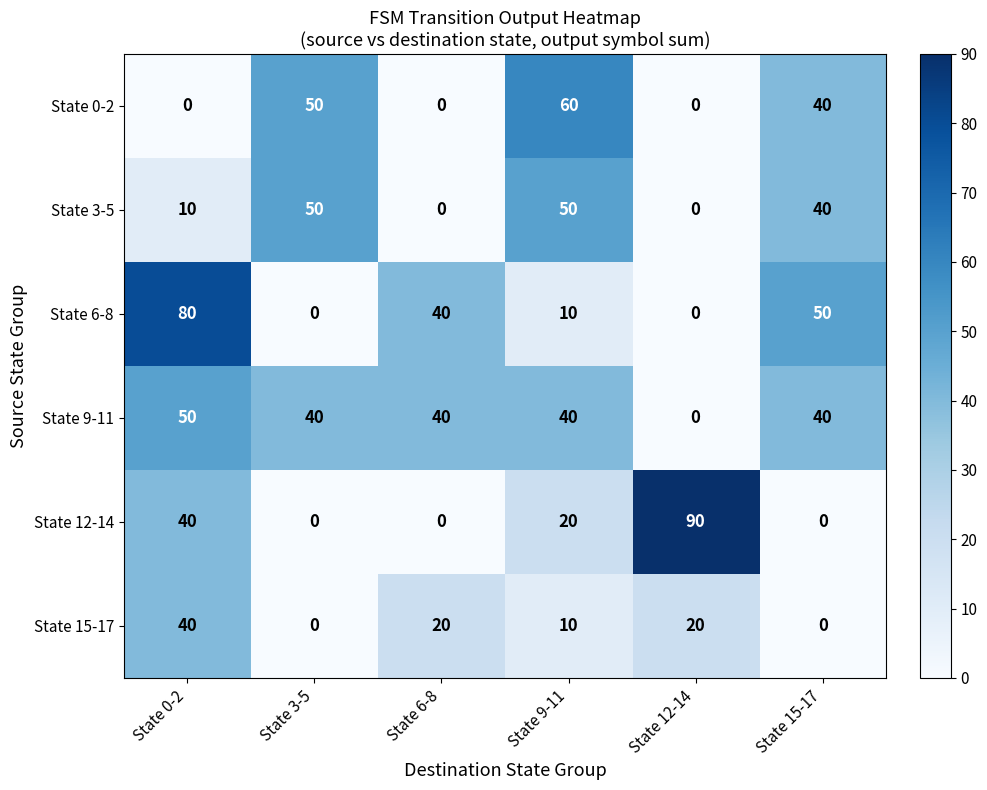

What is the difference between the maximum and second lowest values in the State 6-8 series?

80